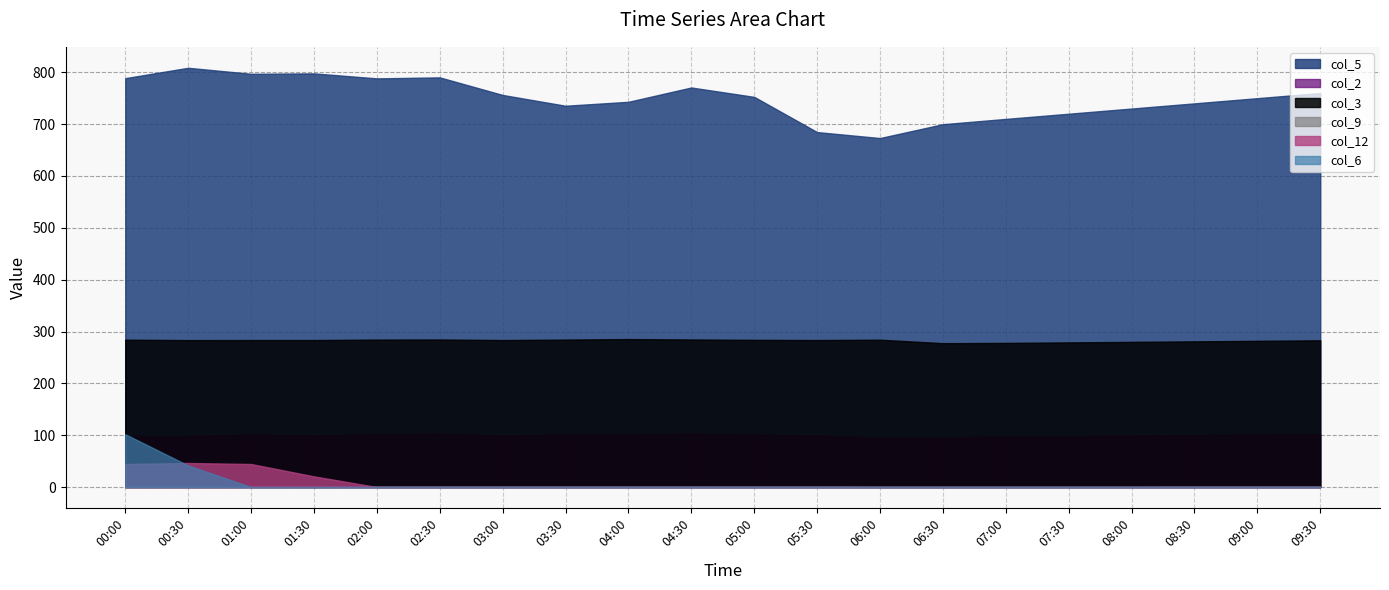

What are all the series names shown in the legend?

col_5, col_2, col_3, col_9, col_12, col_6